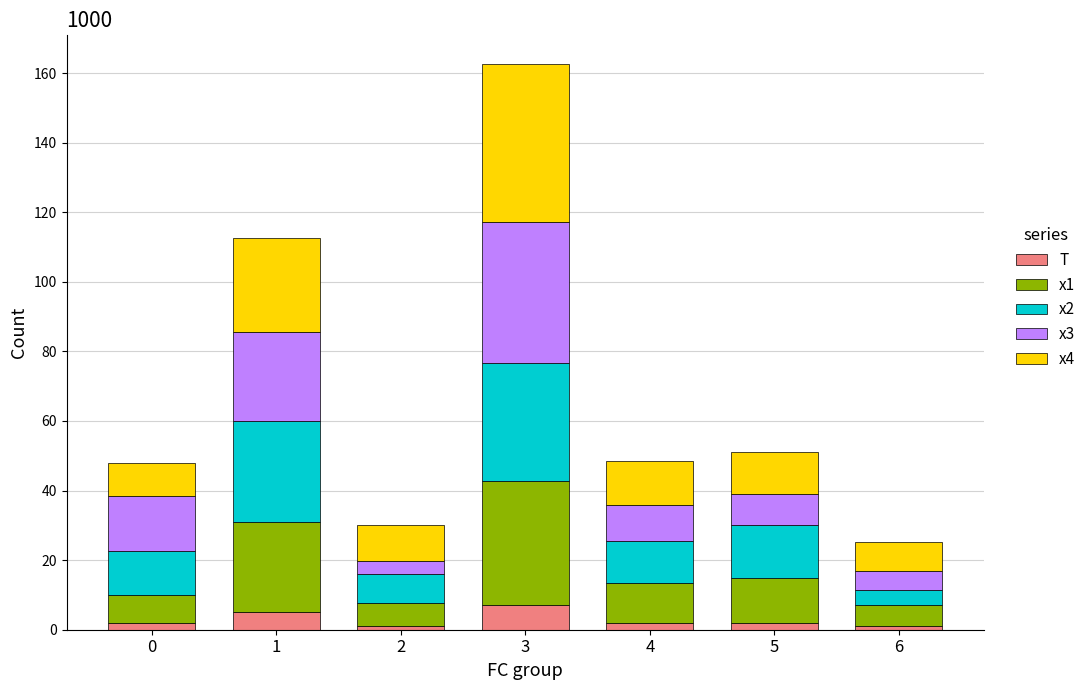

What is the highest value of the T series?

7.0